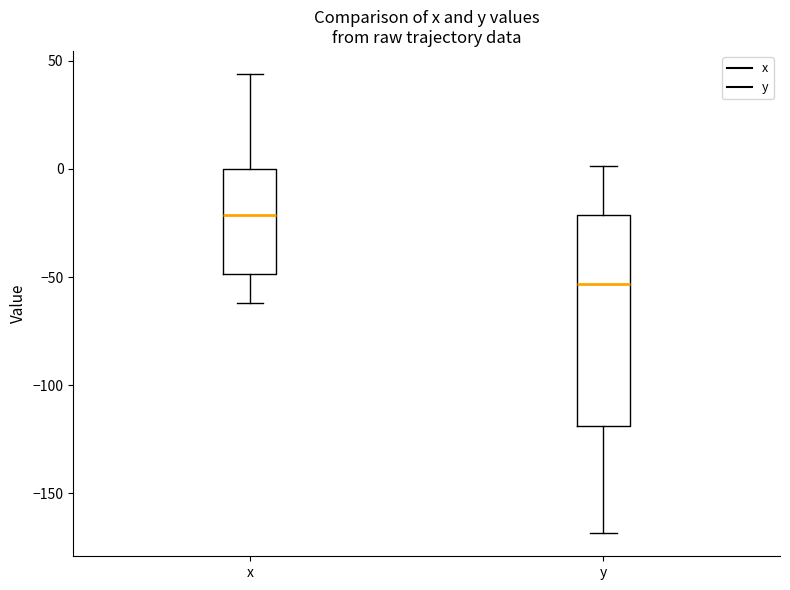

Which box's median line is the highest?

x